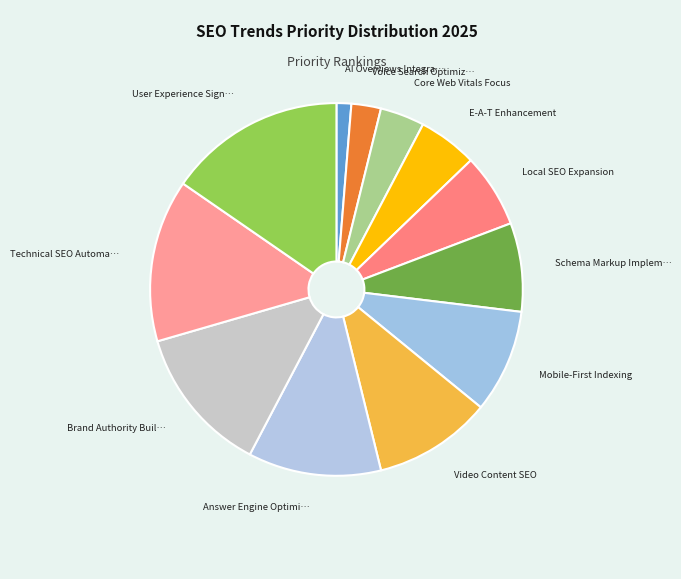

How many segments does this pie chart have?

12